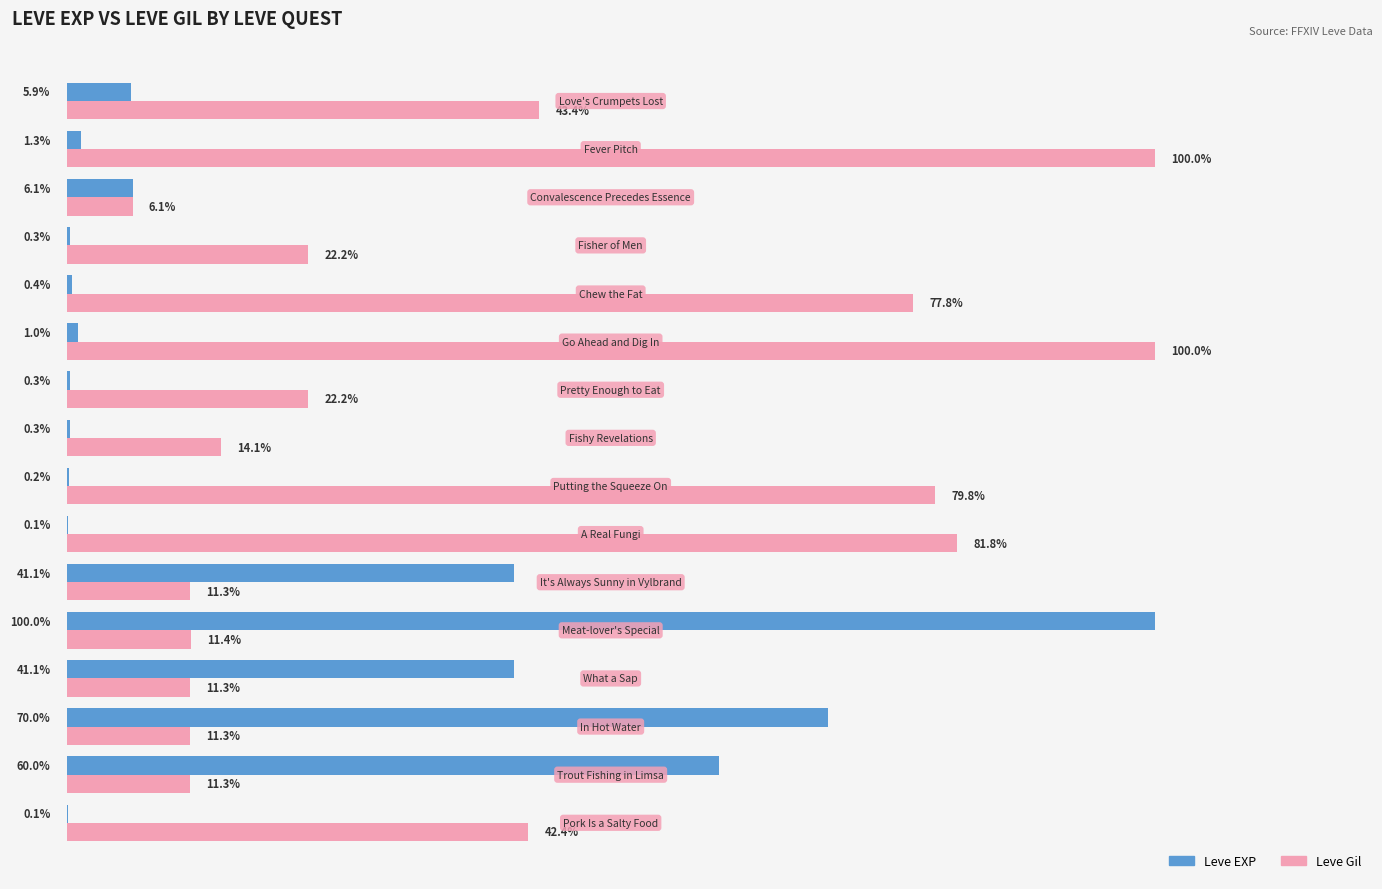

Which series has the largest total across all categories?

Leve Gil